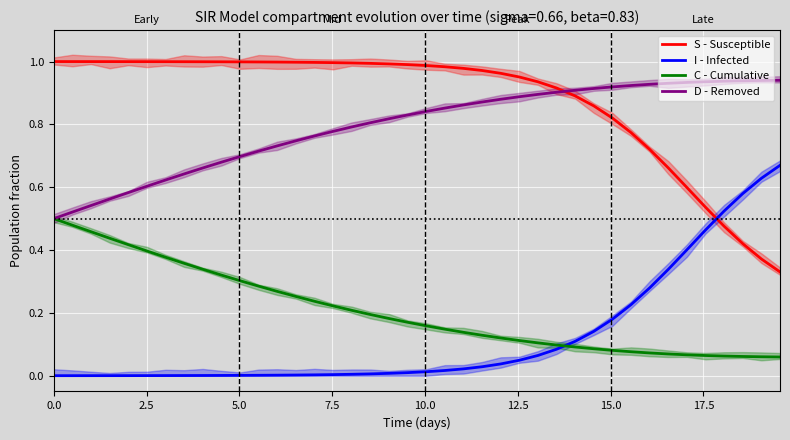

The S - Susceptible series shows 0.5 at 14. True or false?

False